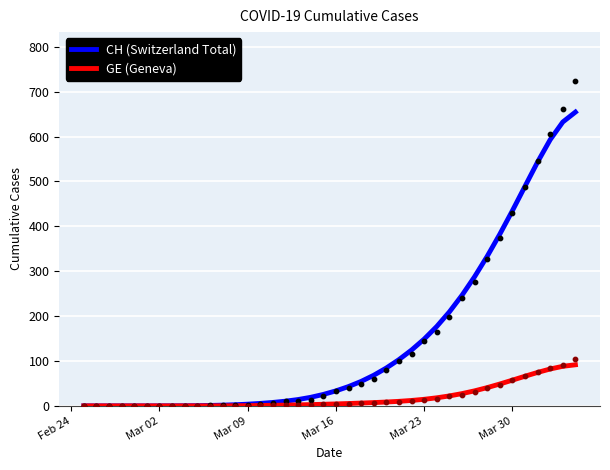

Which series reaches the minimum Y coordinate?

CH (Switzerland Total)